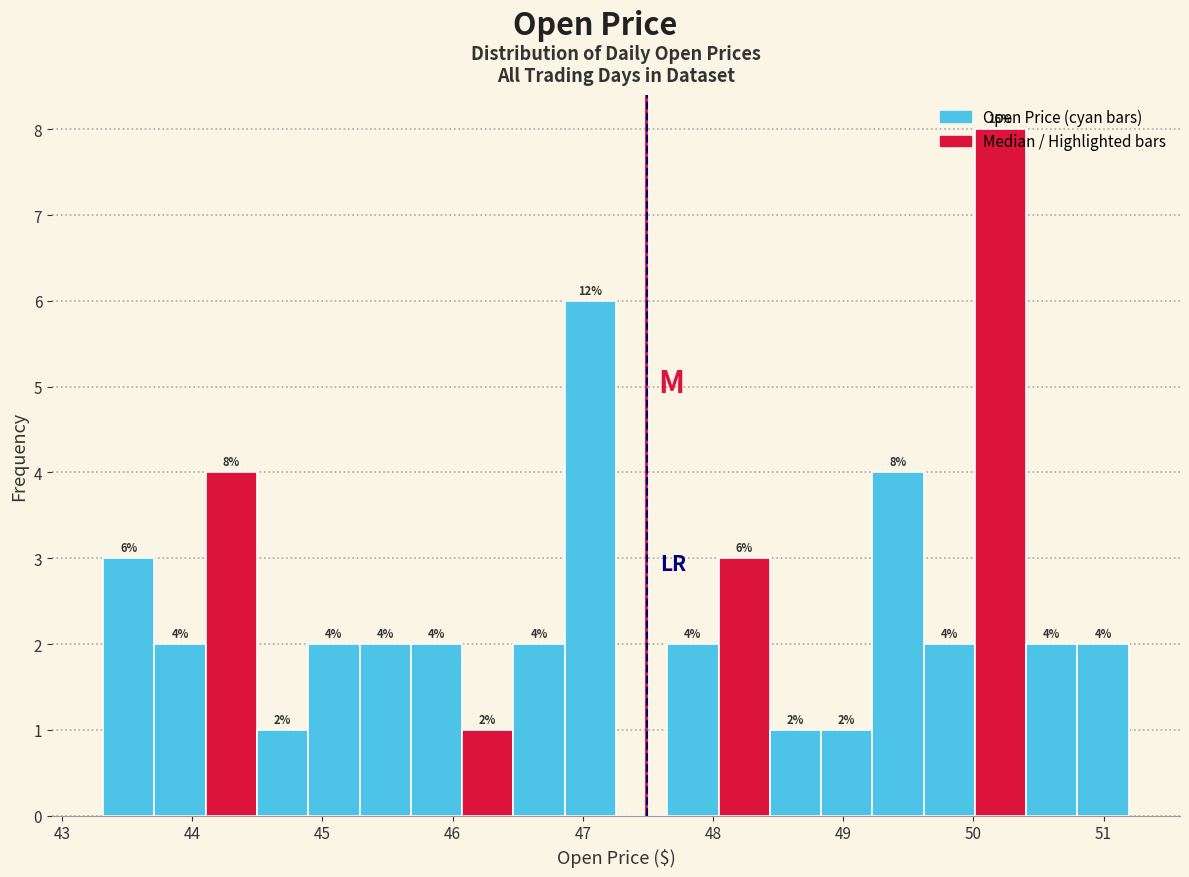

Read against the x-axis, roughly where is the centre of the tallest bar?

50.2